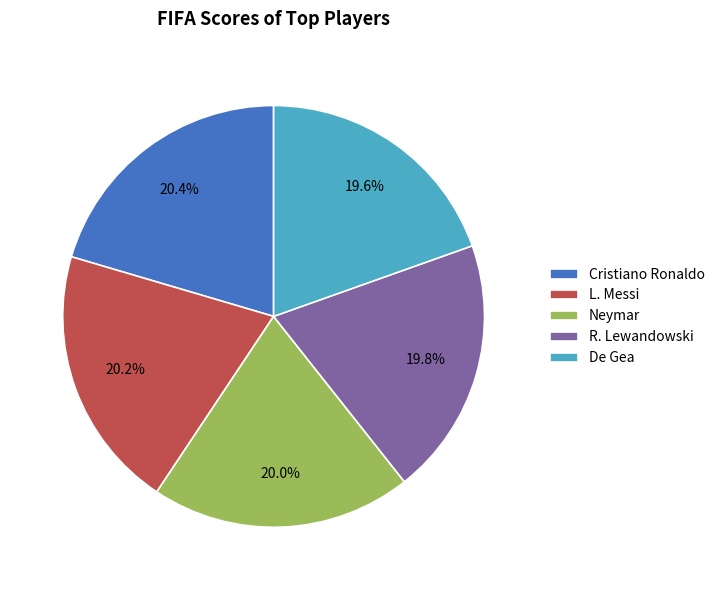

What portion of the pie excludes De Gea?

80.4%